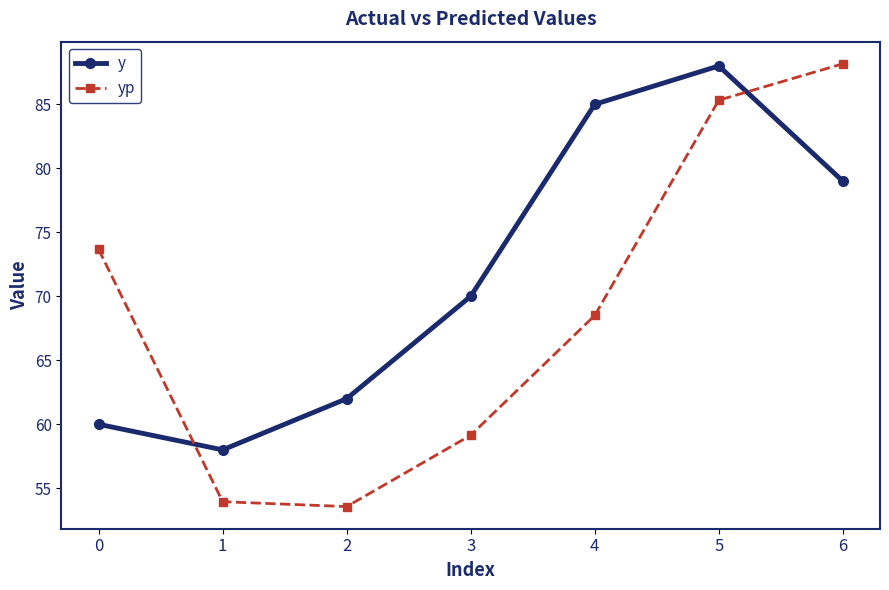

Reading left to right, transcribe all the data shown in this chart.

y: 0=60.0	1=58.0	2=62.0	3=70.0	4=85.0	5=88.0	6=79.0
yp: 0=73.7	1=53.9	2=53.6	3=59.1	4=68.5	5=85.3	6=88.2